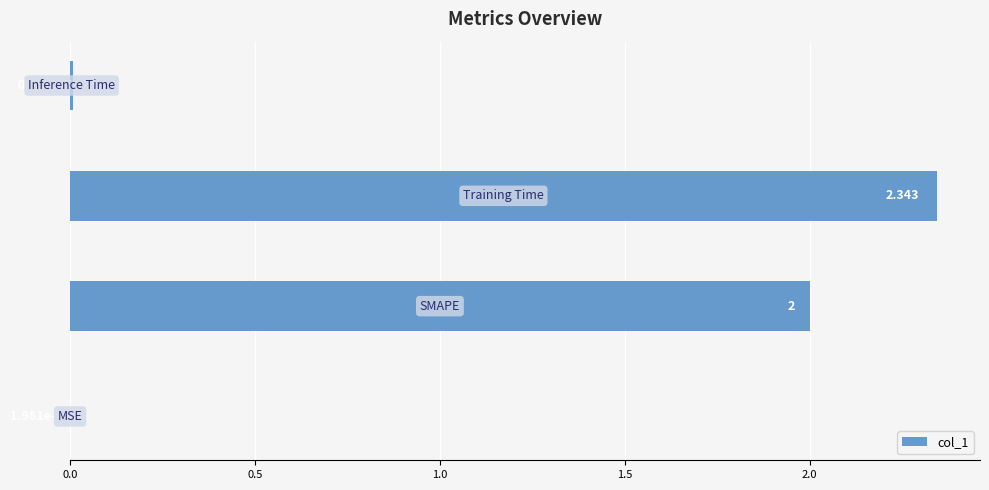

What is the difference between the maximum and second lowest values?

2.3